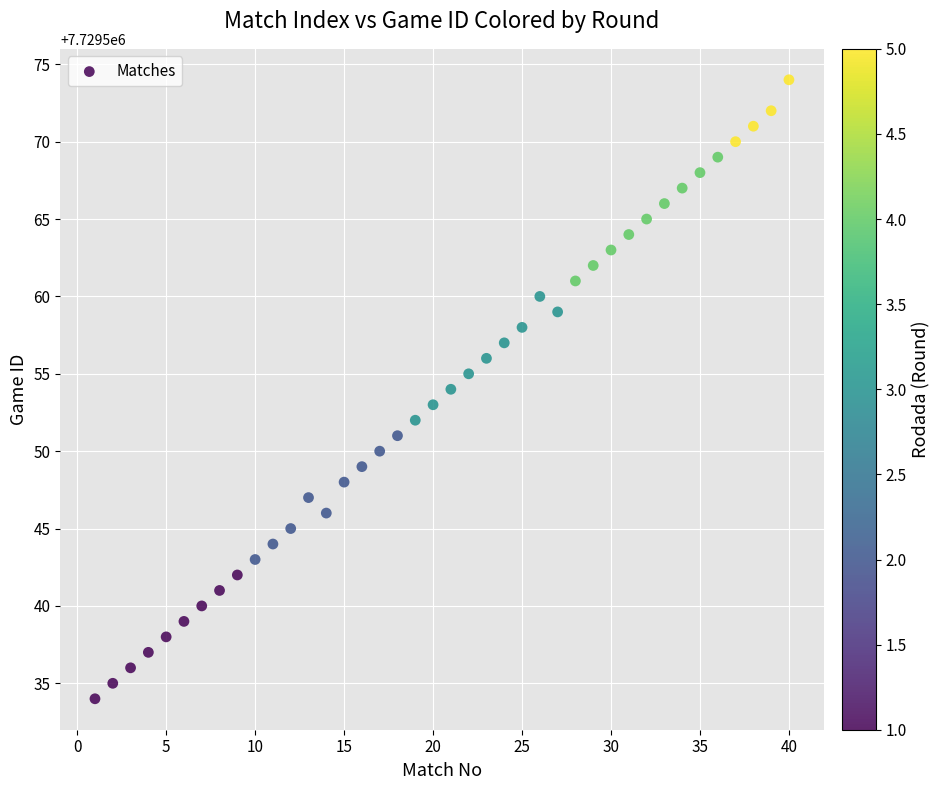

What is the range of X values (max minus min)?

39